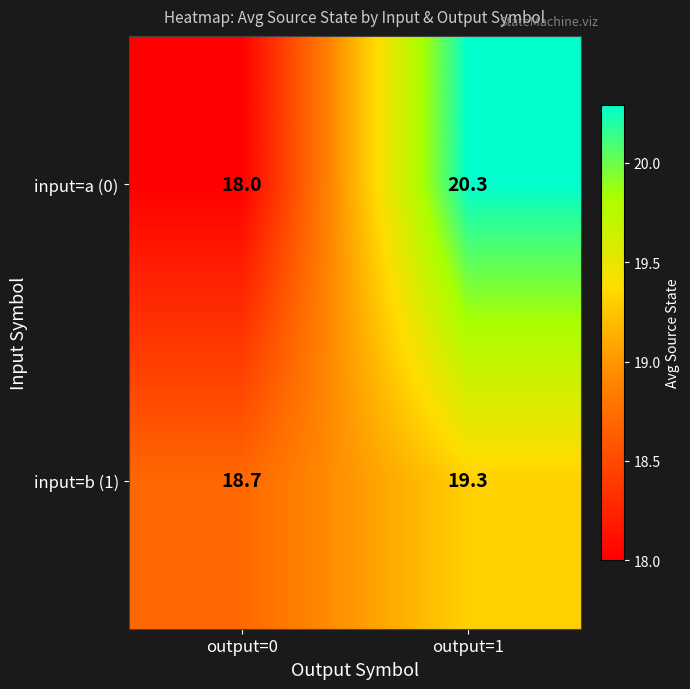

Which series has the largest range (max minus min)?

input=a (0)